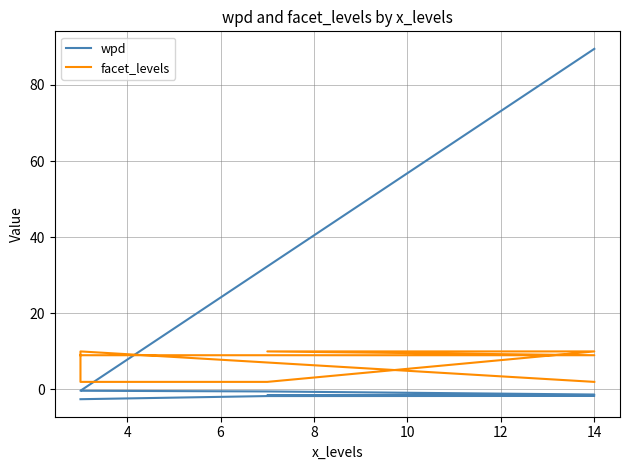

Between 8 and 8, which is larger?

8